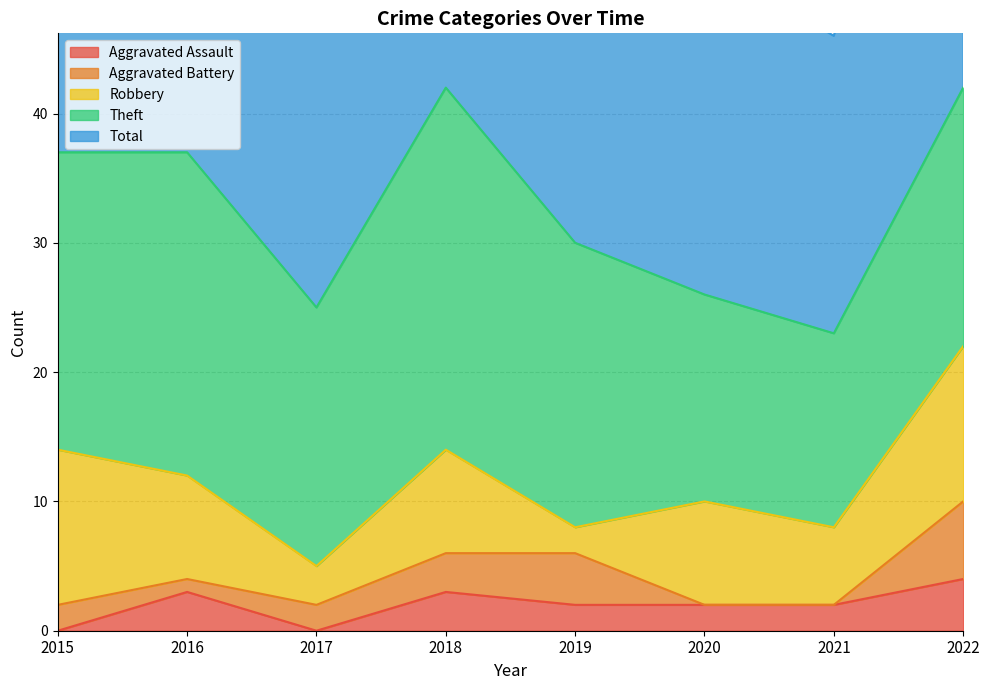

True or false: Theft and Robbery intersect in this chart.

False